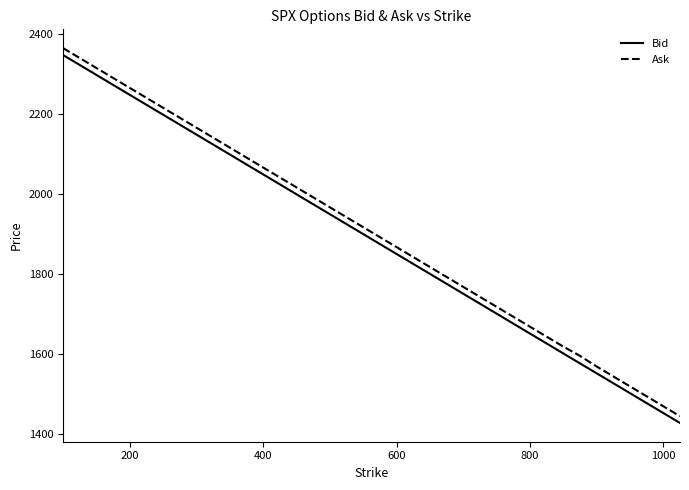

What is the maximum value for Bid?

2347.1